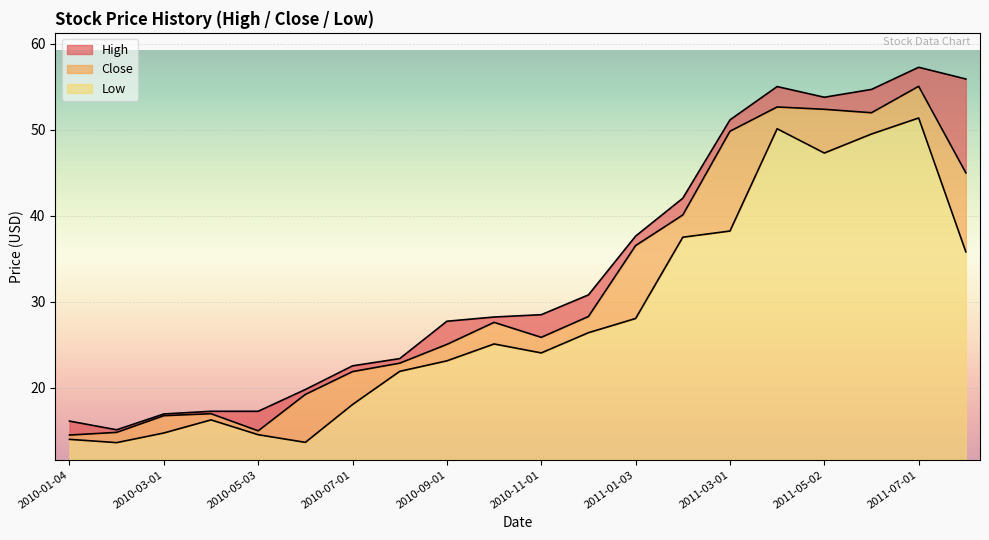

Reading left to right, what are all the values shown in this chart?

High: 16.1	15.1	17.0	17.3	17.3	19.8	22.6	23.4	27.7	28.2	28.5	30.8	37.6	42.0	51.1	55.0	53.8	54.7	57.2	55.9
Close: 14.5	14.8	16.8	17.0	15.0	19.2	21.9	22.9	25.0	27.6	25.9	28.3	36.5	40.1	49.8	52.6	52.4	52.0	55.0	45.0
Low: 14.0	13.6	14.8	16.3	14.6	13.7	18.1	21.9	23.1	25.1	24.1	26.4	28.1	37.5	38.2	50.1	47.3	49.5	51.3	35.8